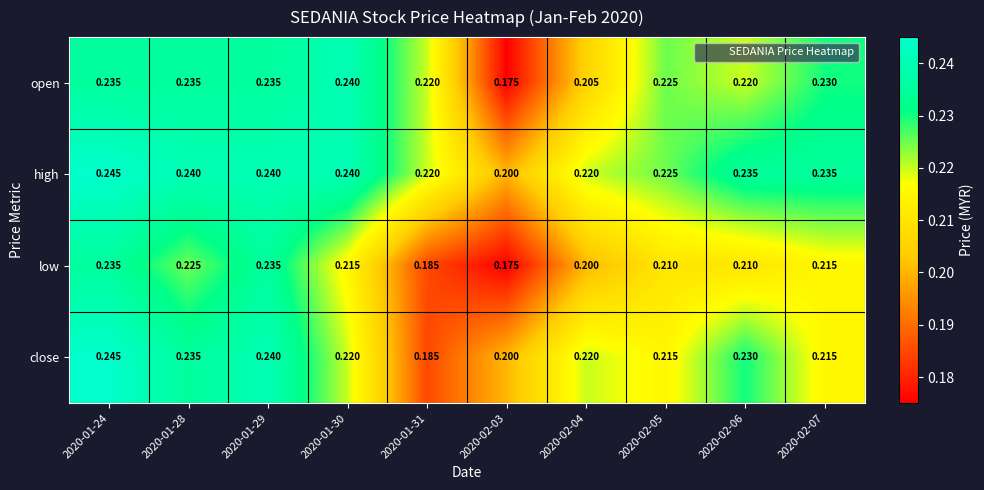

Which series changed the most between 2020-01-28 and 2020-02-05?

close